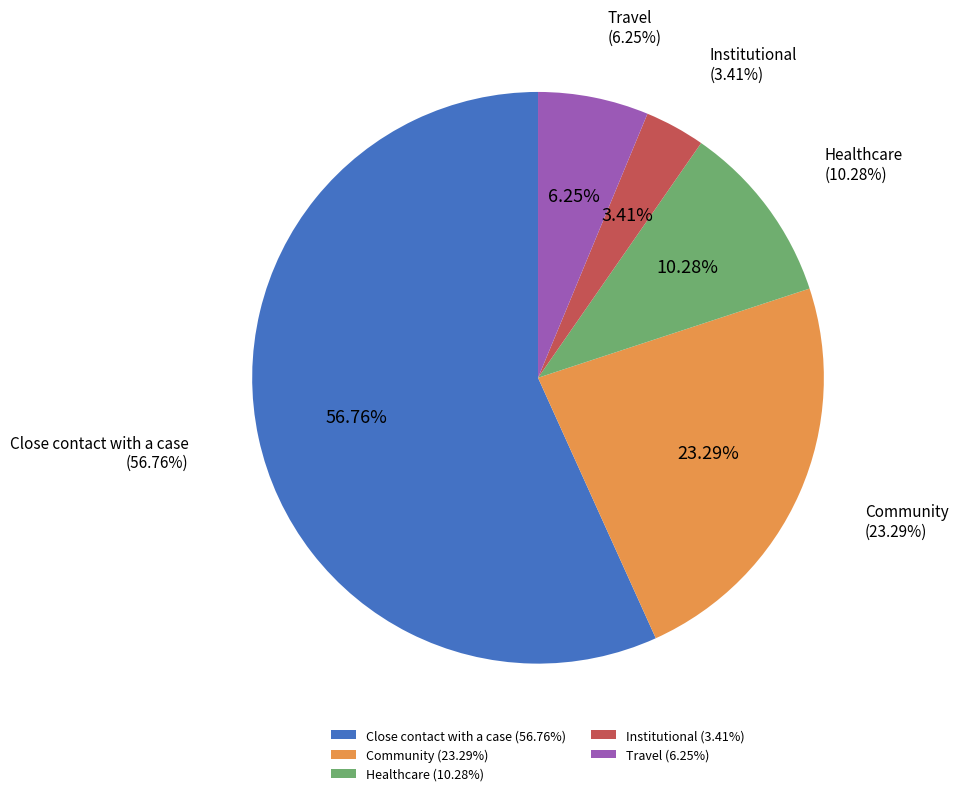

Which category has the smallest portion of the pie?

Institutional